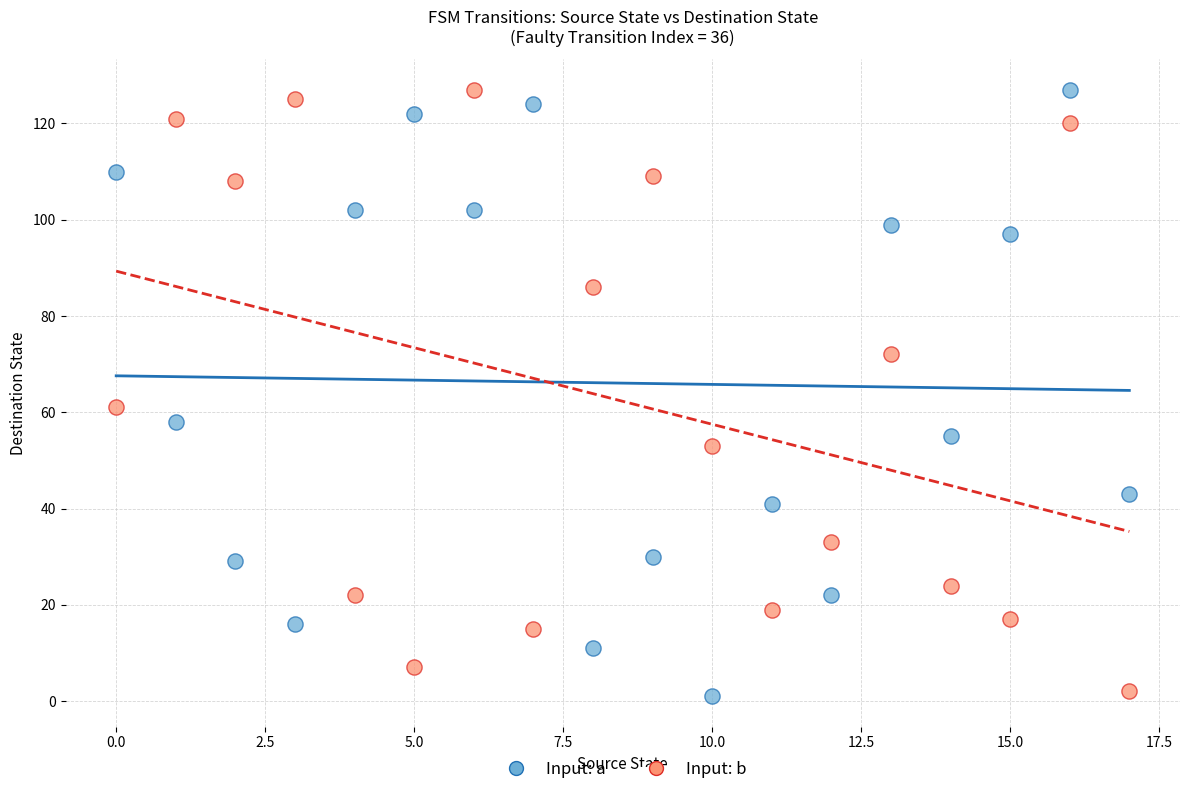

In the Input: a series, what Y value is closest to 64?

58